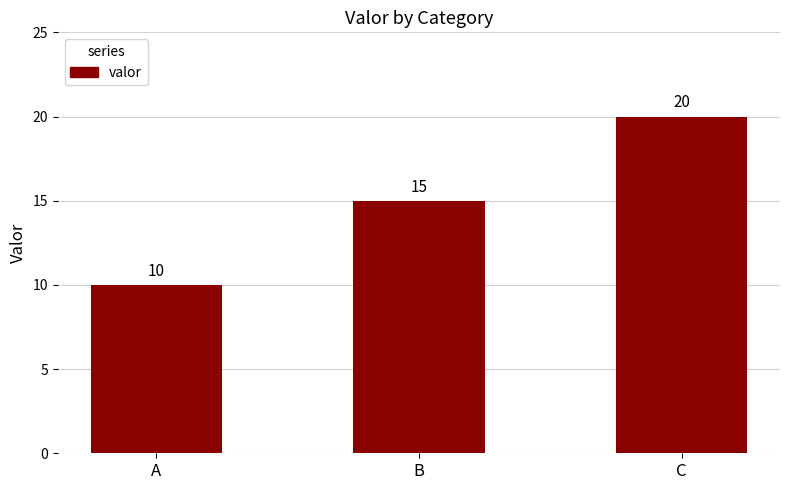

What is the average value?

15